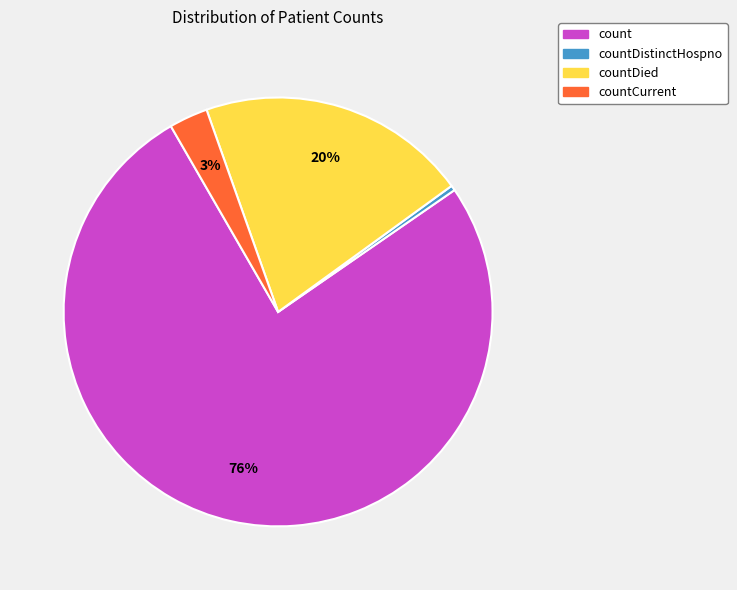

Count the number of slices in the pie.

4